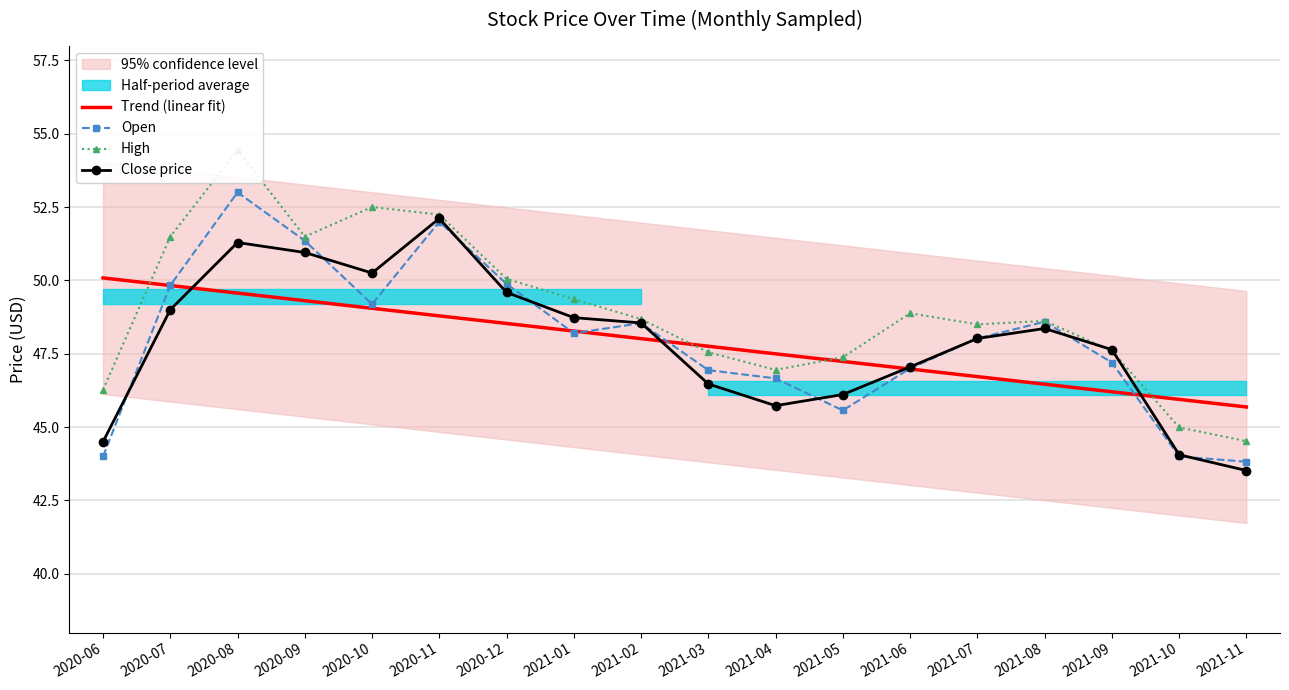

Which series changed the most between 2021-04 and 2021-11?

Open